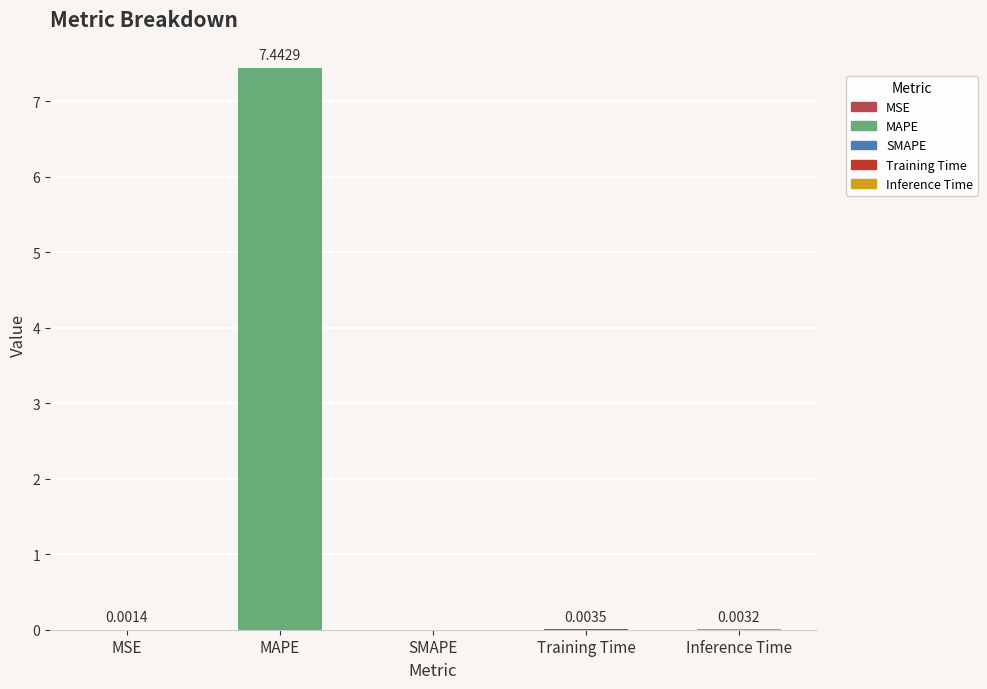

At which label is the value closest to 3?

Training Time